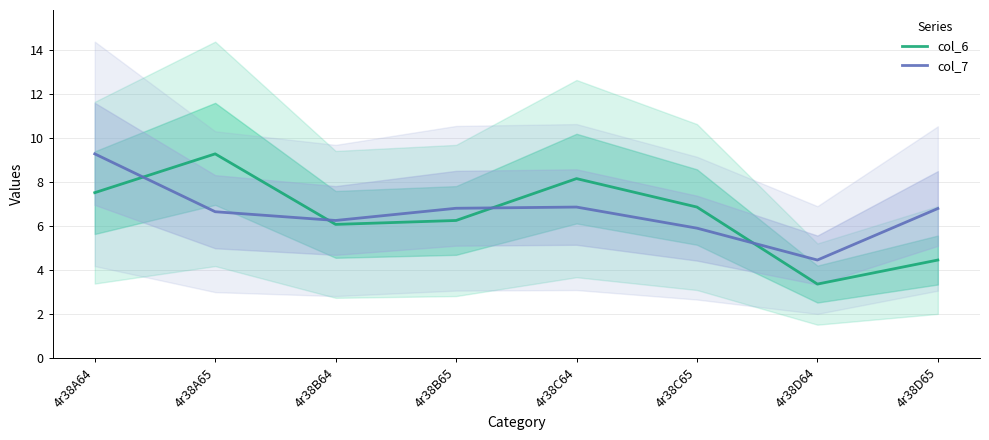

Which label corresponds to the largest value in the chart?

4r38A65